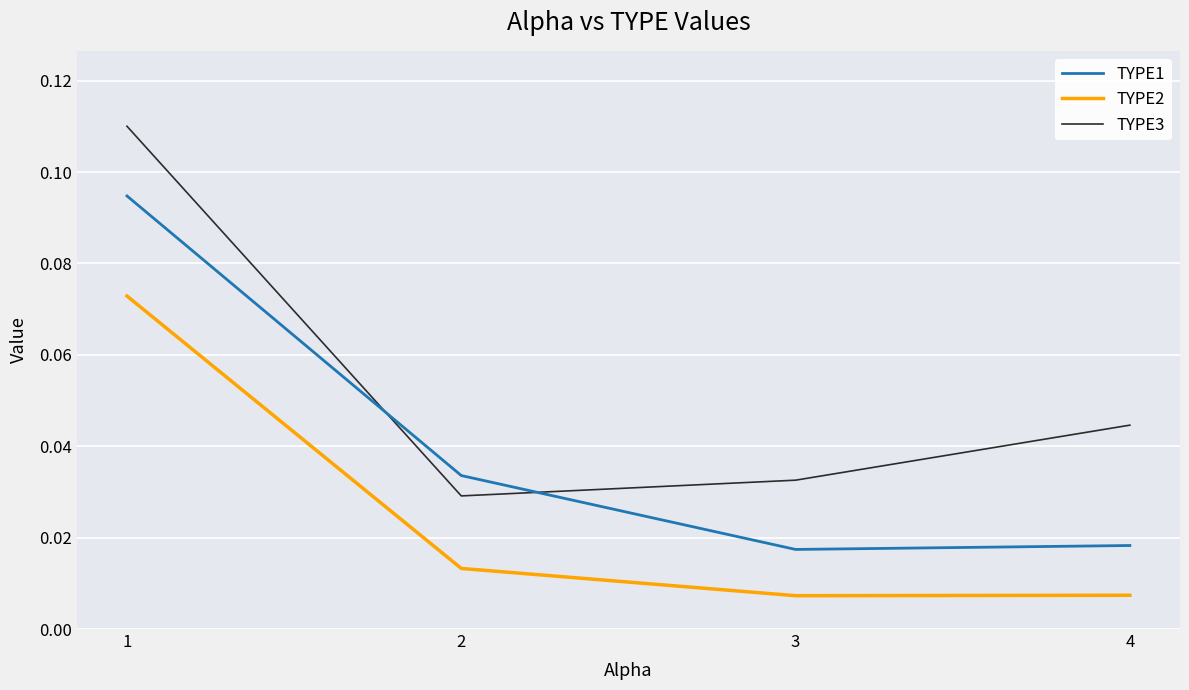

List the series in order of their overall mean, highest first.

TYPE3, TYPE1, TYPE2